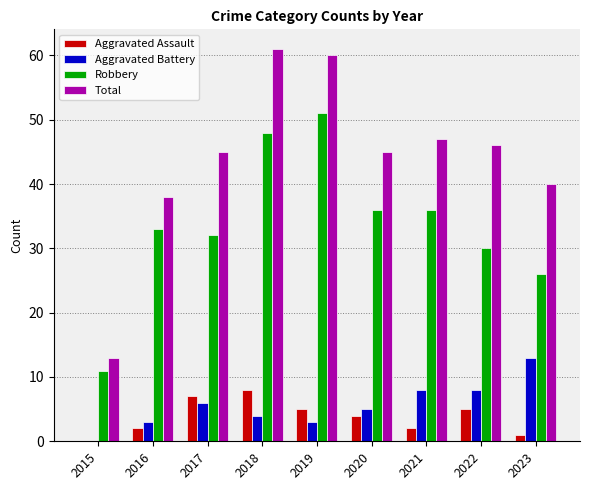

Count the number of data series in this chart.

4